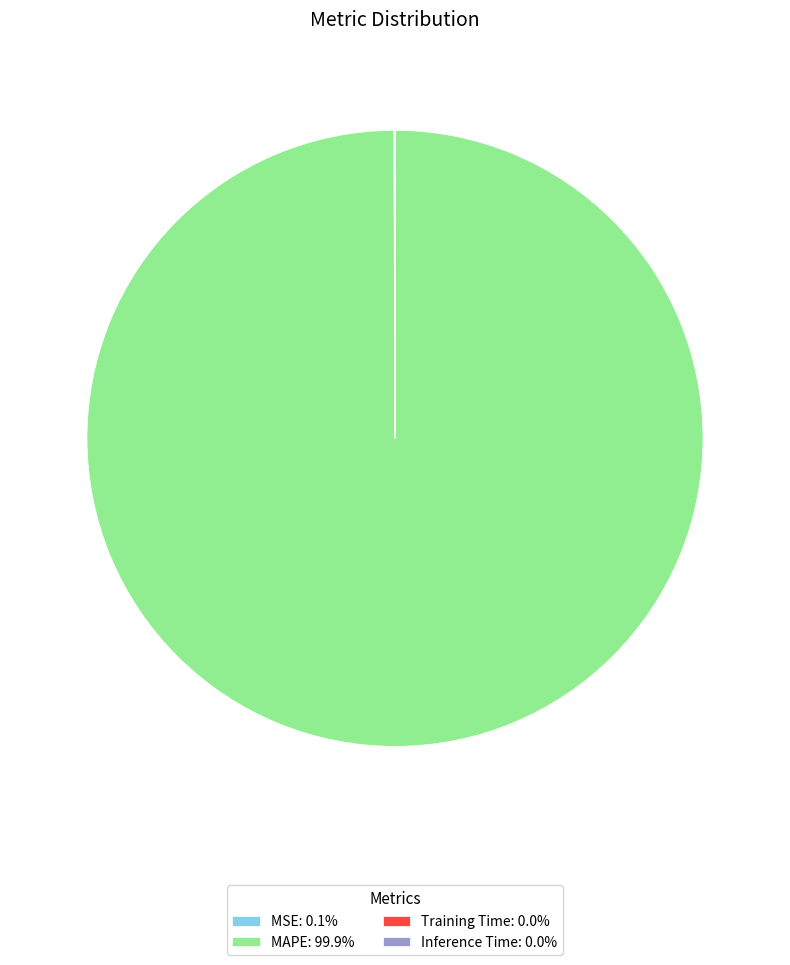

Is there any slice that represents more than half of the pie?

Yes